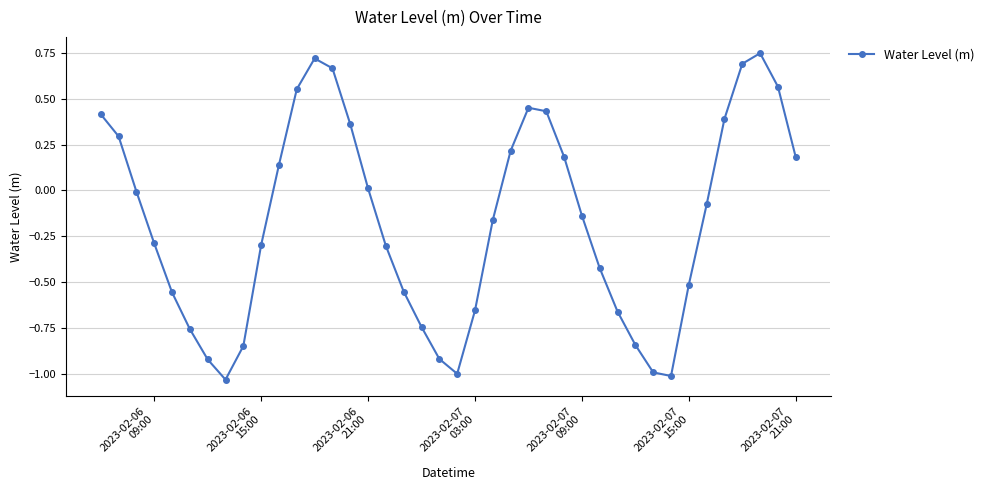

How many lines are shown in the chart?

1